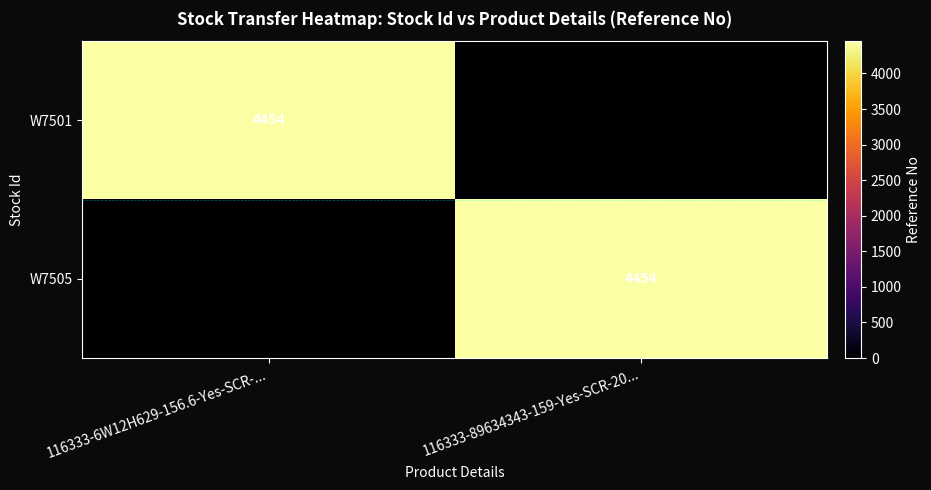

The value of W7501 at 116333-6W12H629-156.6-Yes-SCR-... is 4454. True or false?

True